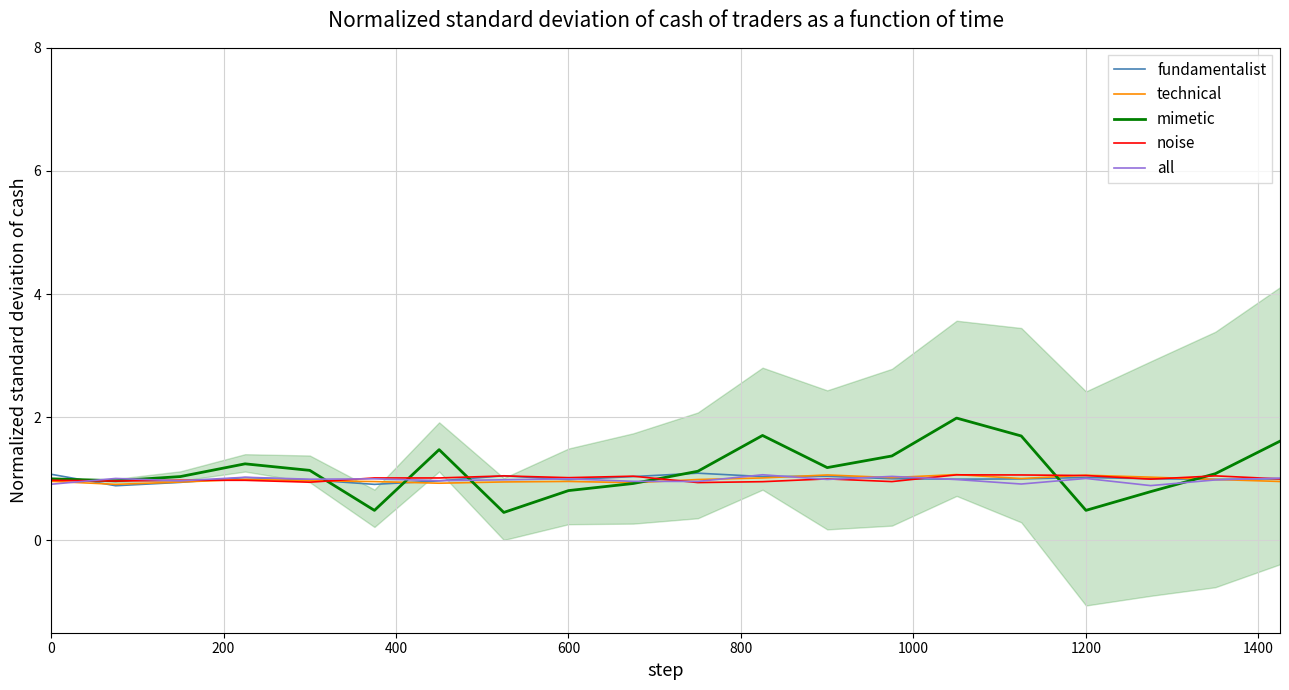

At how many categories does at least one series exceed 1?

20